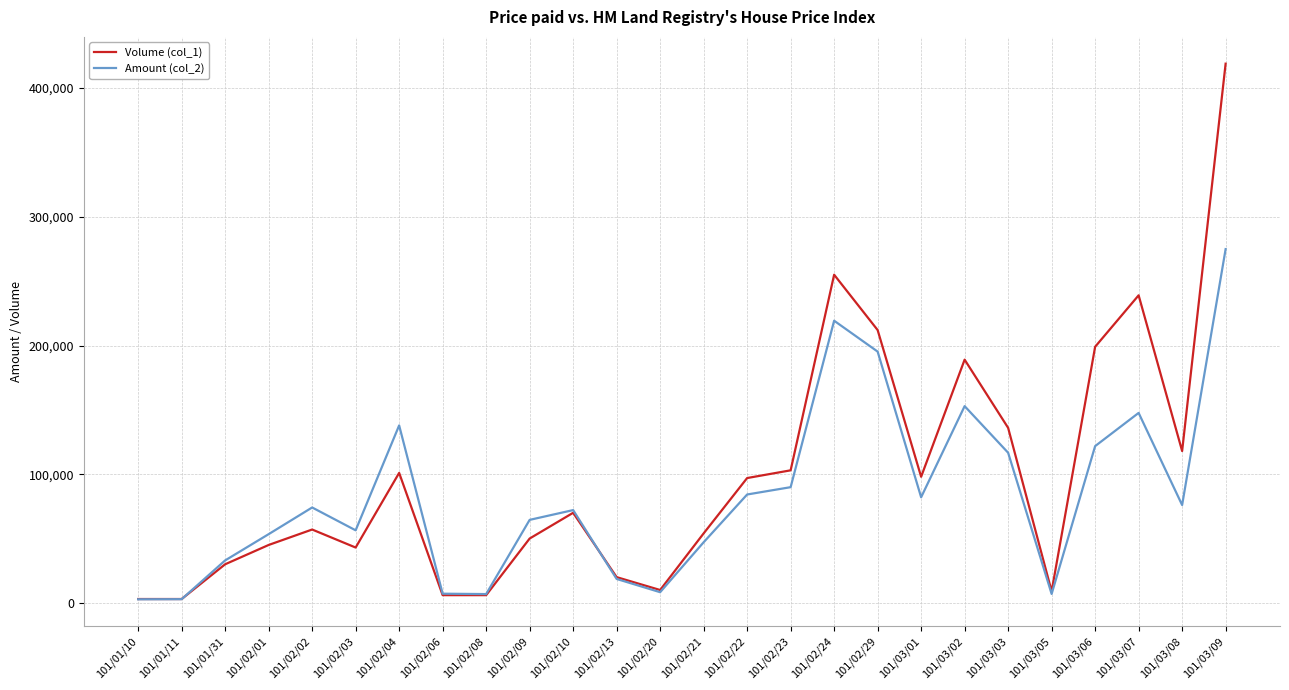

What is the sum of the Amount (col_2) values at 101/02/29 and 101/03/07?

342880